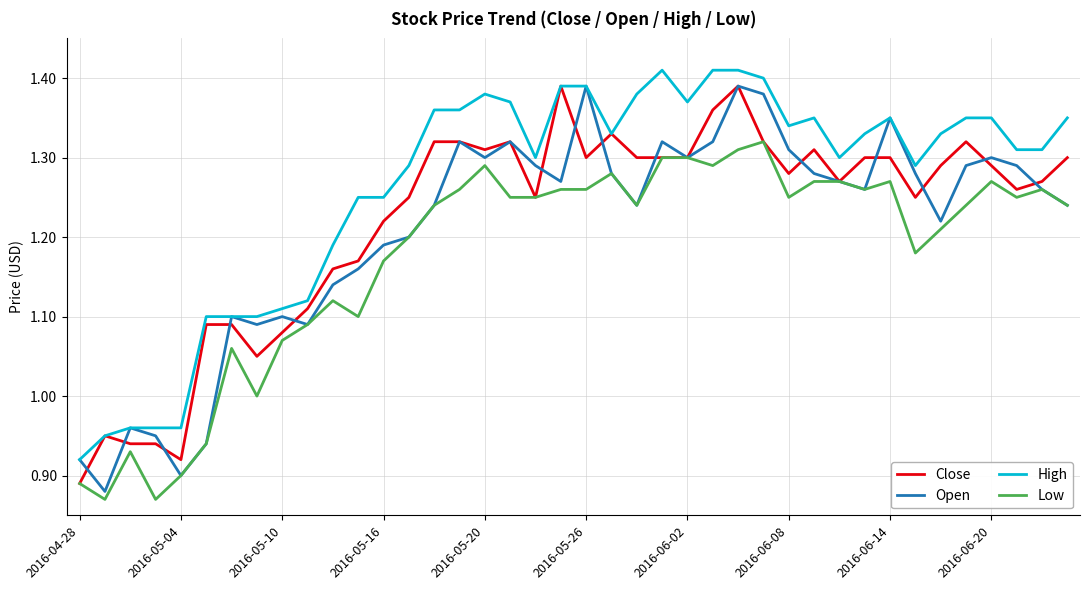

What is the difference between the maximum and minimum values in the Open series?

0.5